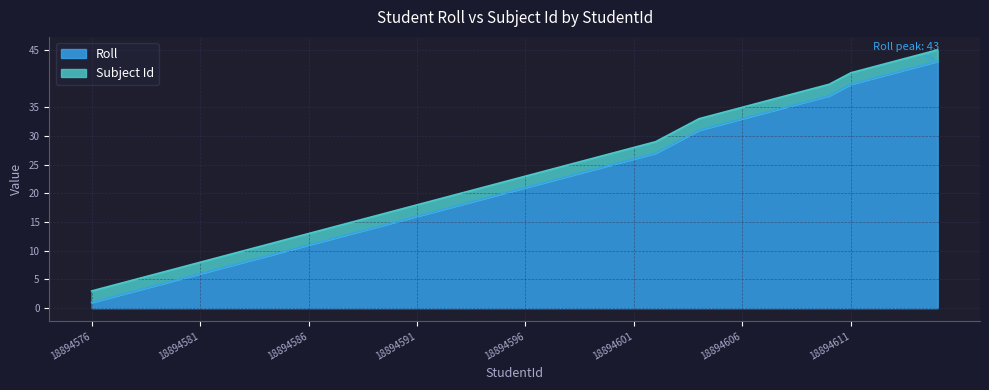

The value at 18894585 is 10. True or false?

True